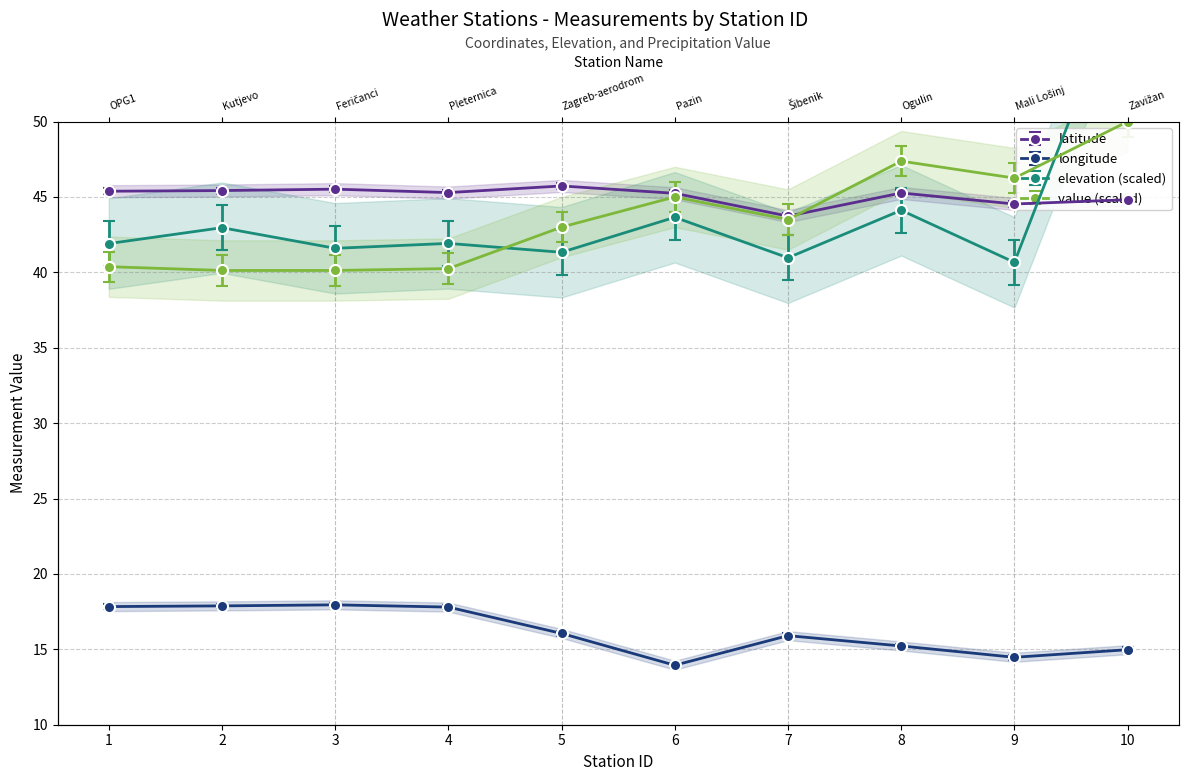

The value of longitude at 2 is 17.9. True or false?

True